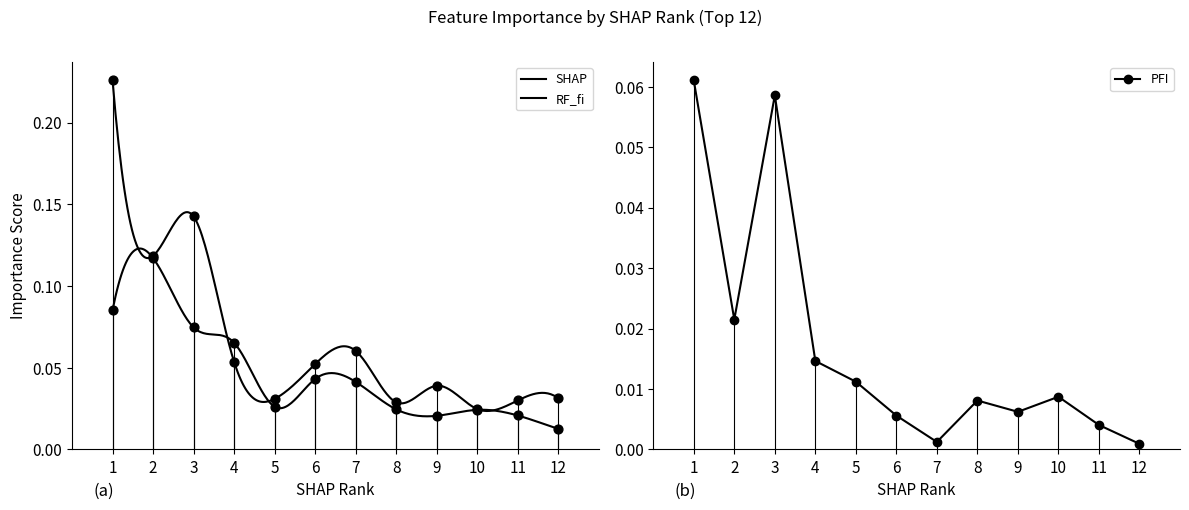

Which series has the largest Y range (max minus min)?

RF_fi